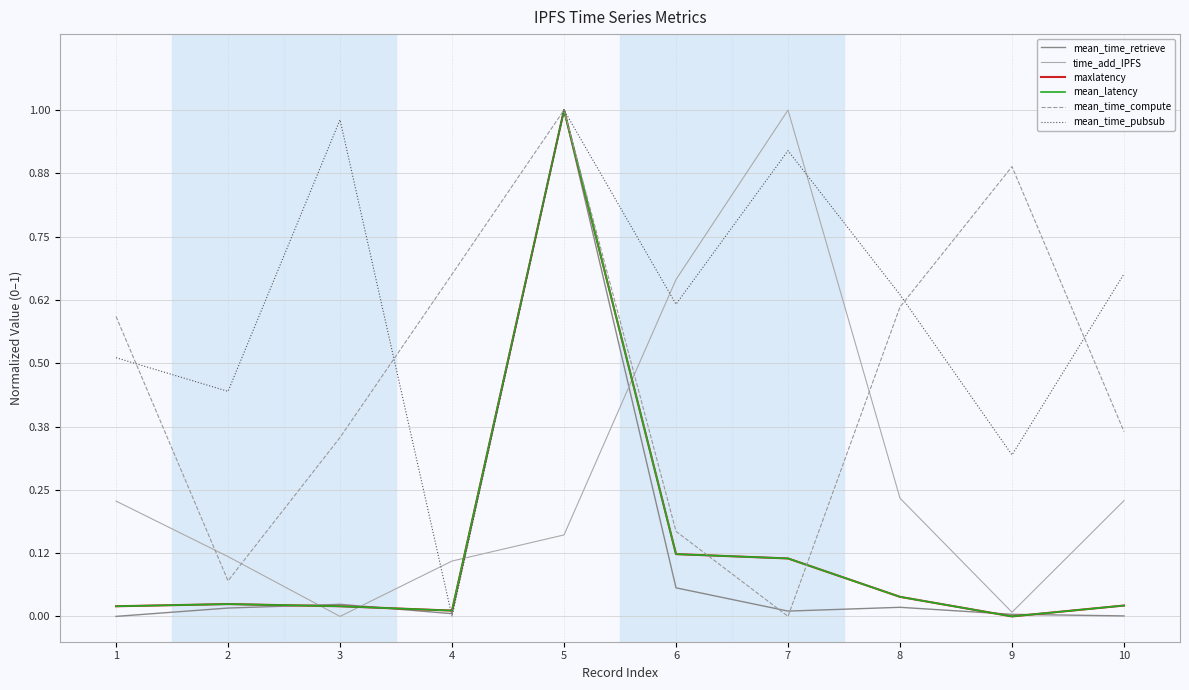

Does the chart display data point markers on the line(s)?

No